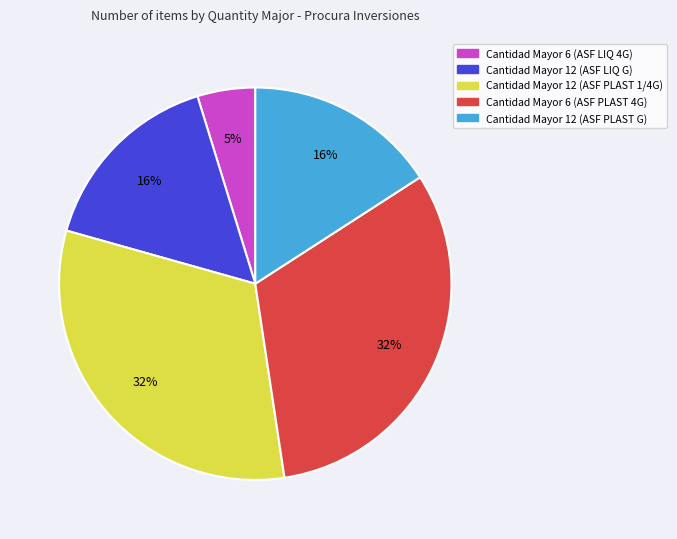

Combined, do Cantidad Mayor 12 (ASF LIQ G) and Cantidad Mayor 12 (ASF PLAST G) account for over 50%?

No